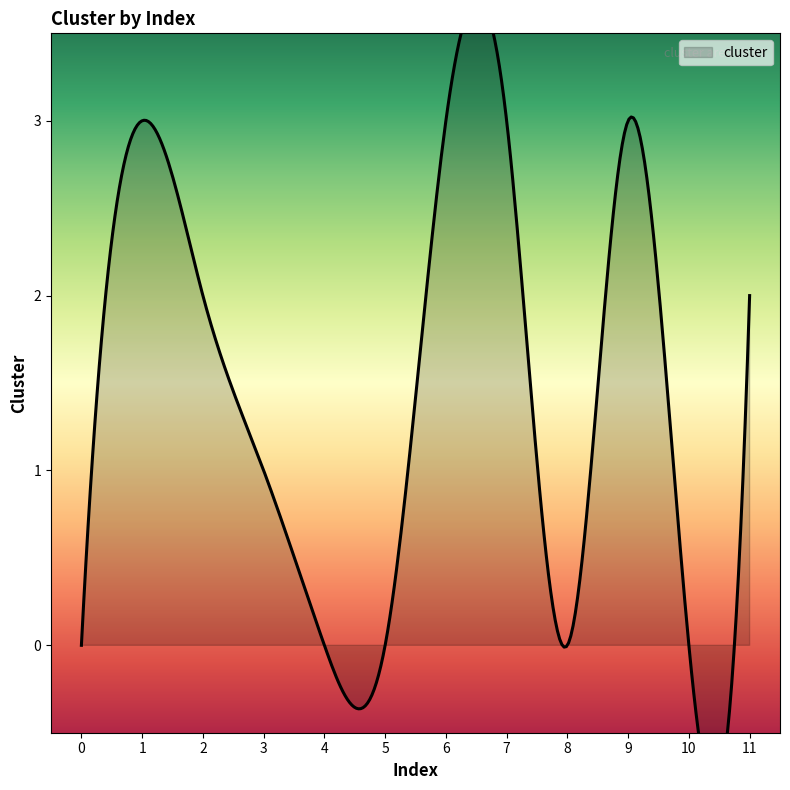

How many values are below 2?

6